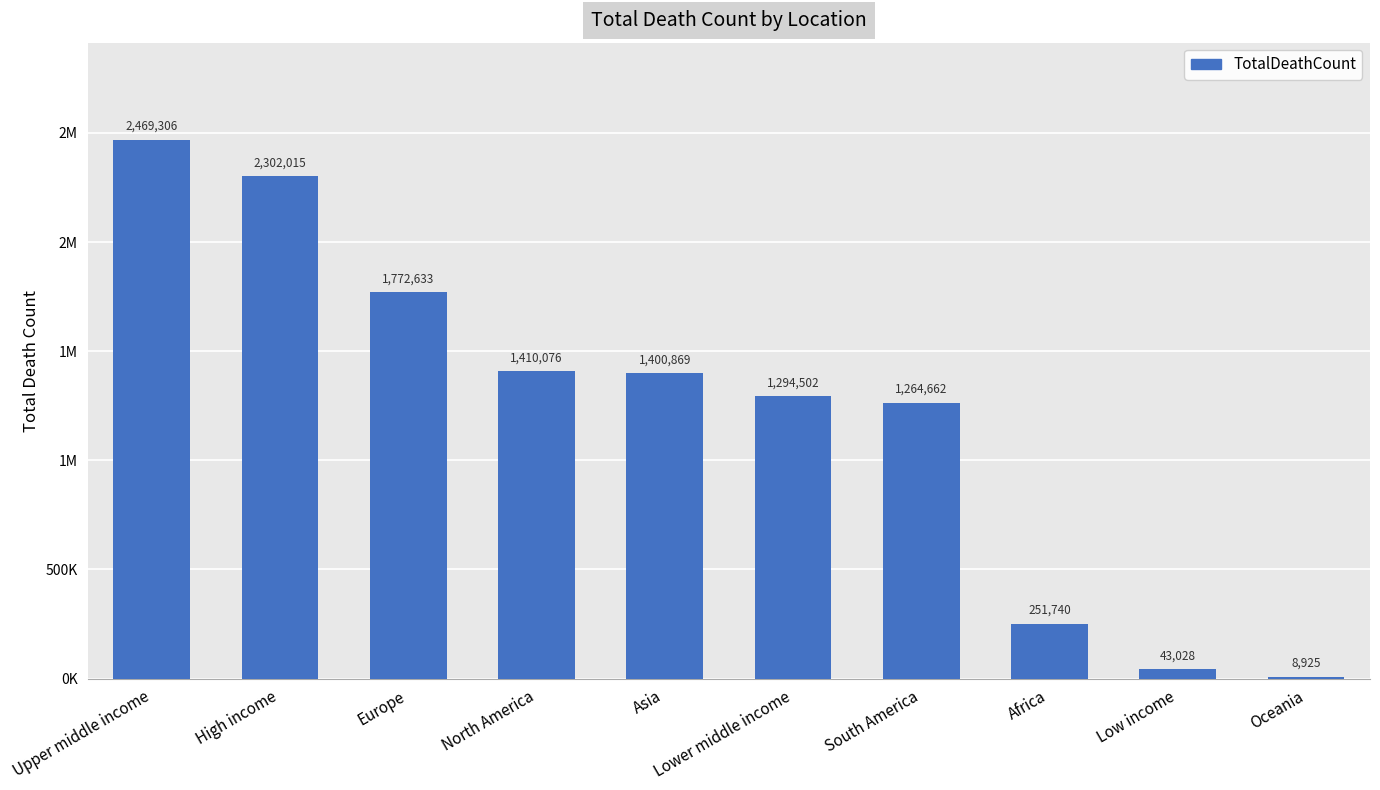

Does the chart contain any negative values?

No